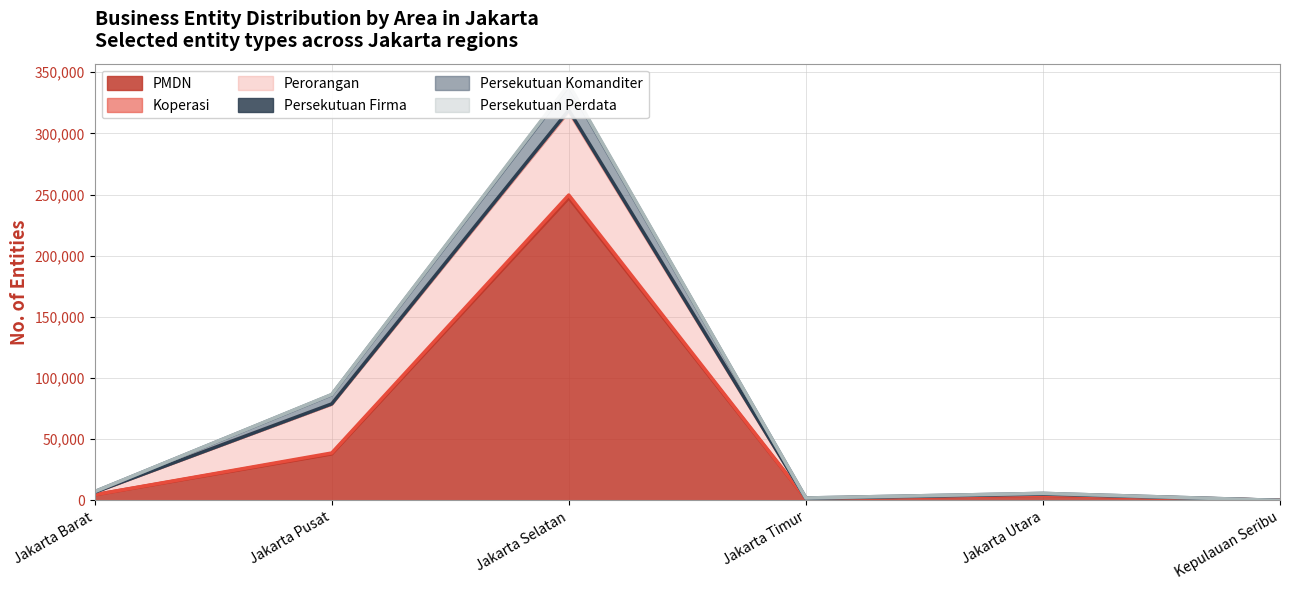

Does the chart have visible grid lines?

Yes